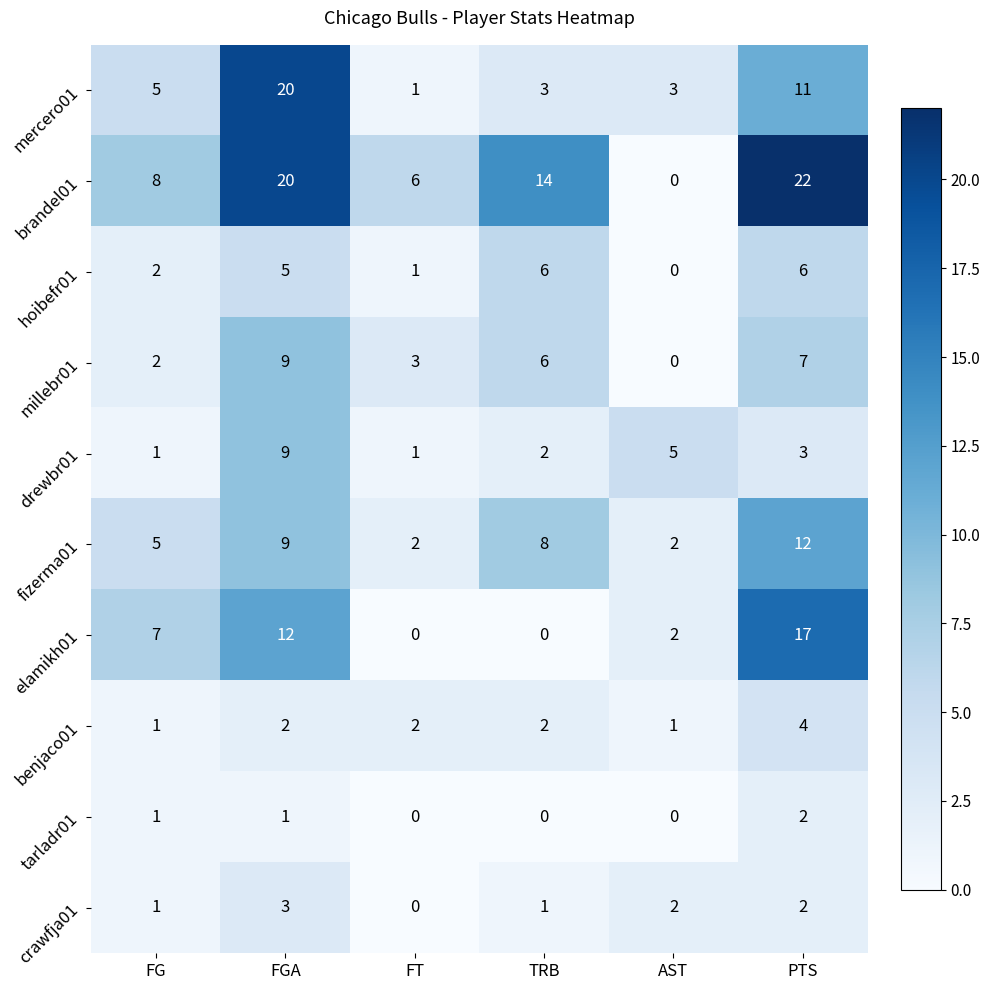

How many series are shown in this chart?

10